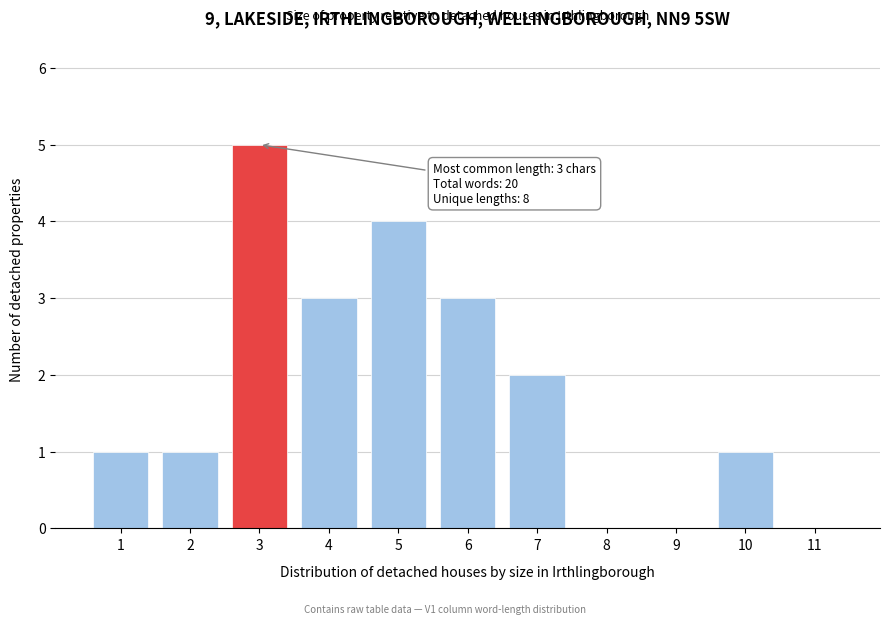

Reading left to right, list all the values displayed in this chart.

1=1	2=1	3=5	4=3	5=4	6=3	7=2	8=0	9=0	10=1	11=0